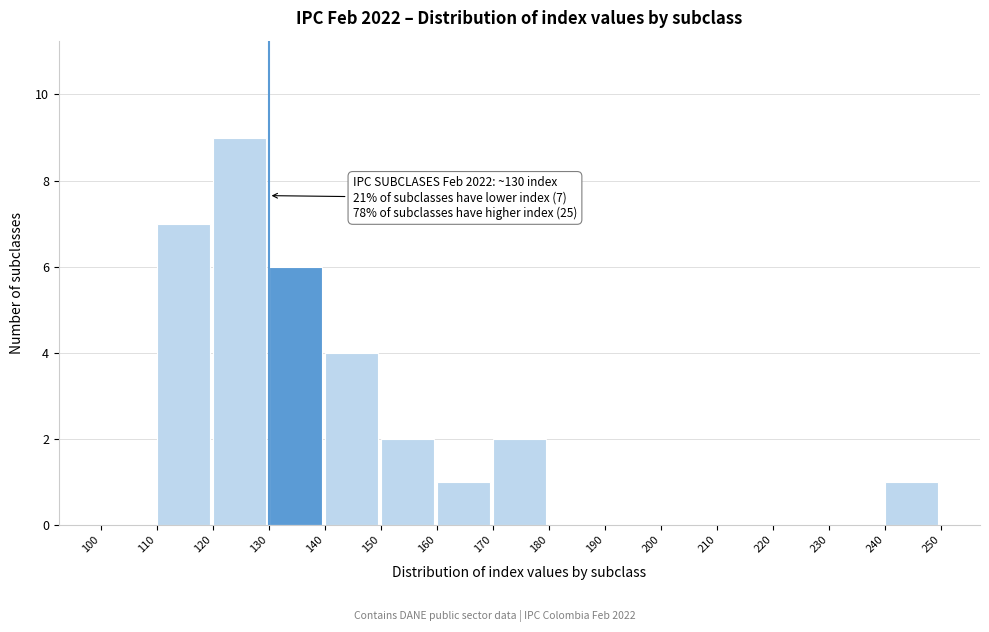

Over which range of the x-axis is the bar tallest?

120 to 130